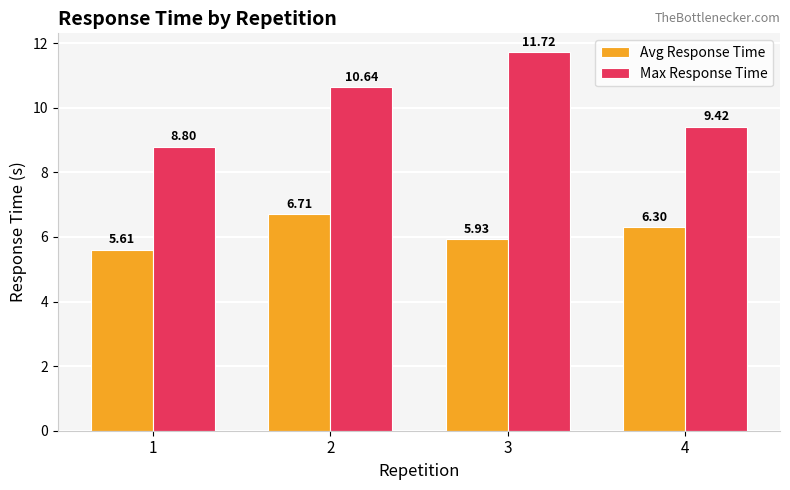

What is the total value across all series at 3?

17.6